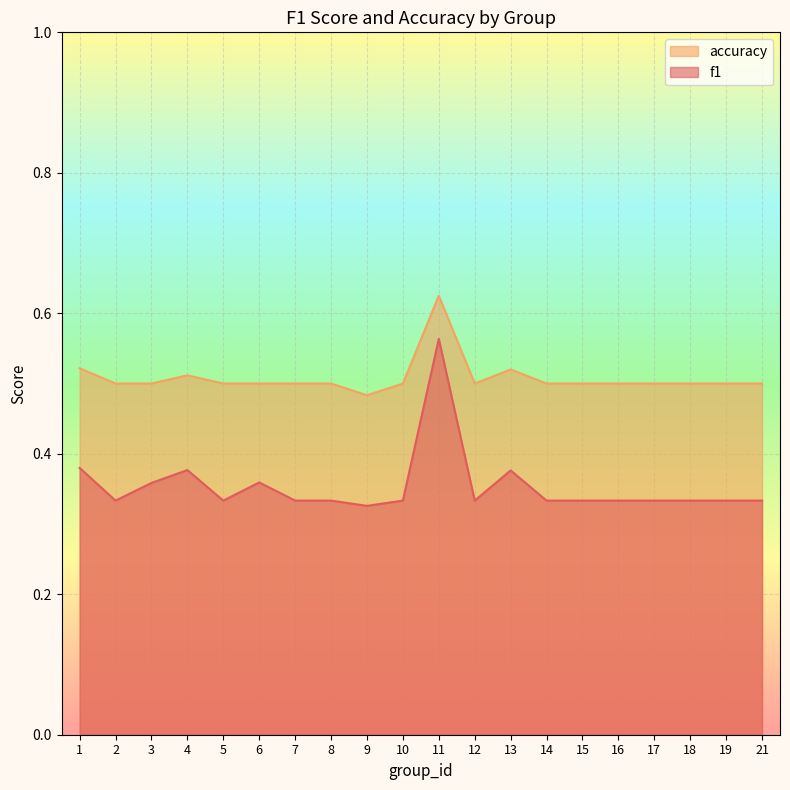

At which category does f1 reach its first local valley?

2